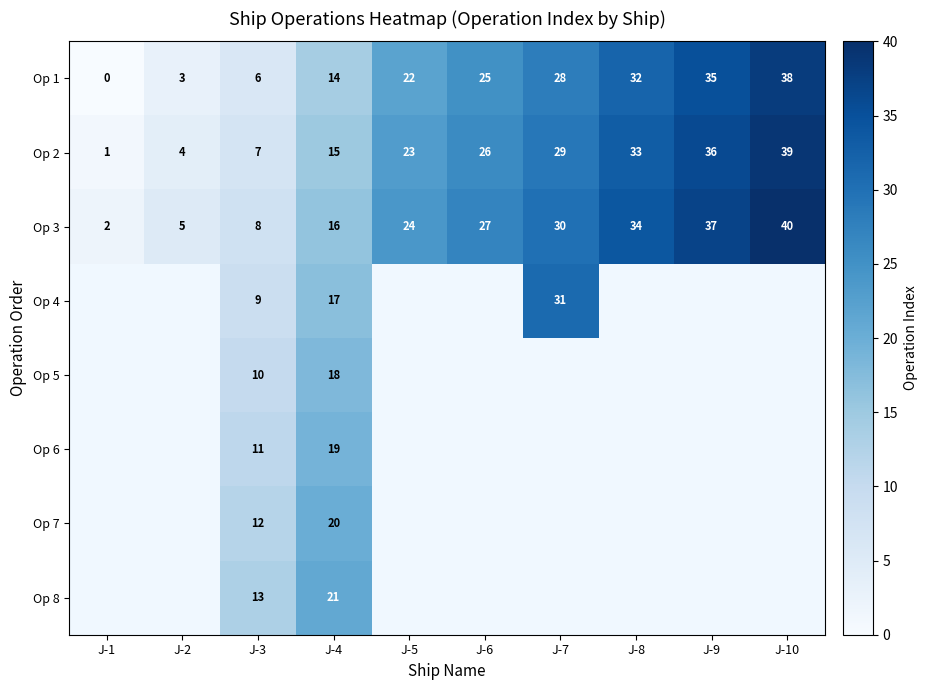

What is the total value across all series at J-3?

76